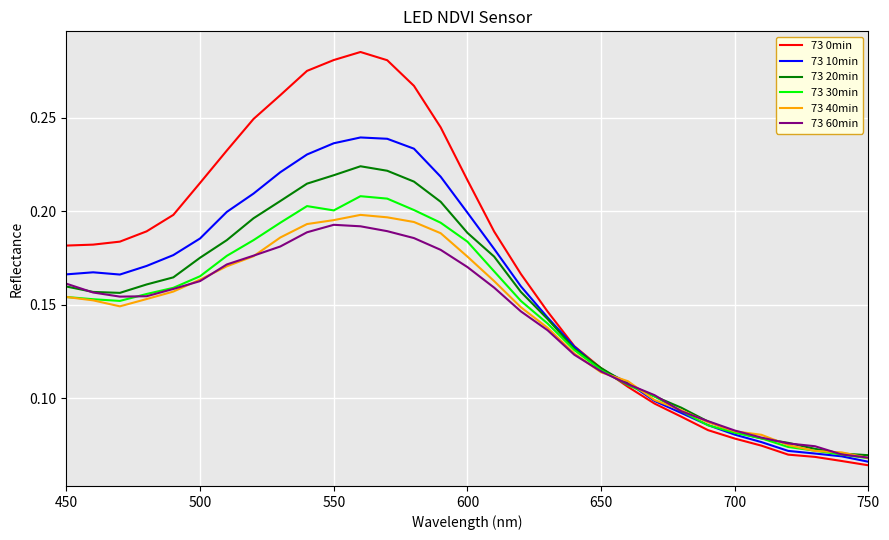

Which series has the largest range (max minus min)?

73 0min